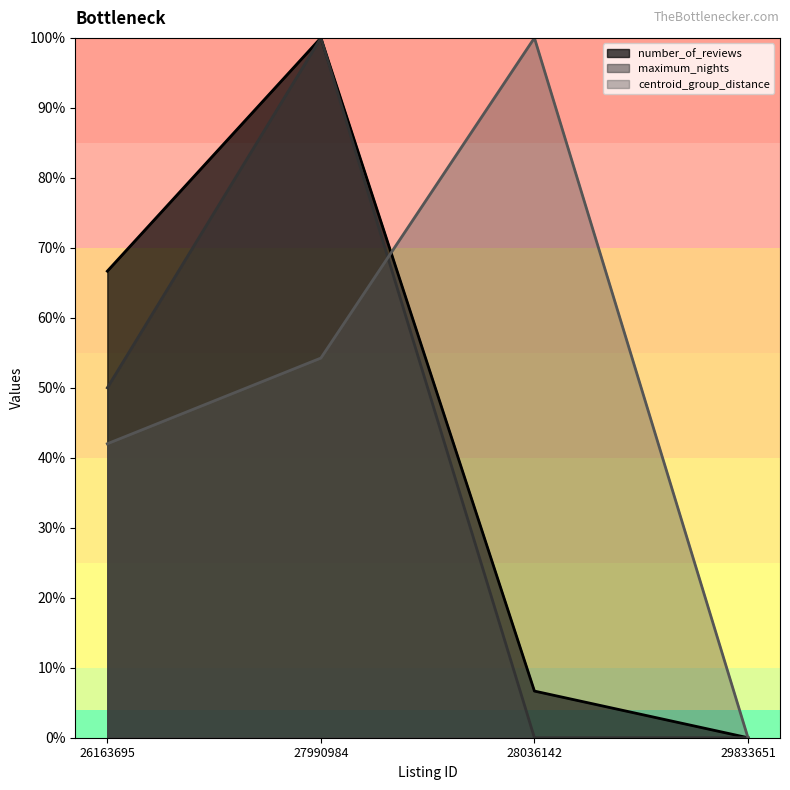

Between which two adjacent categories do number_of_reviews and centroid_group_distance first intersect?

27990984 and 28036142